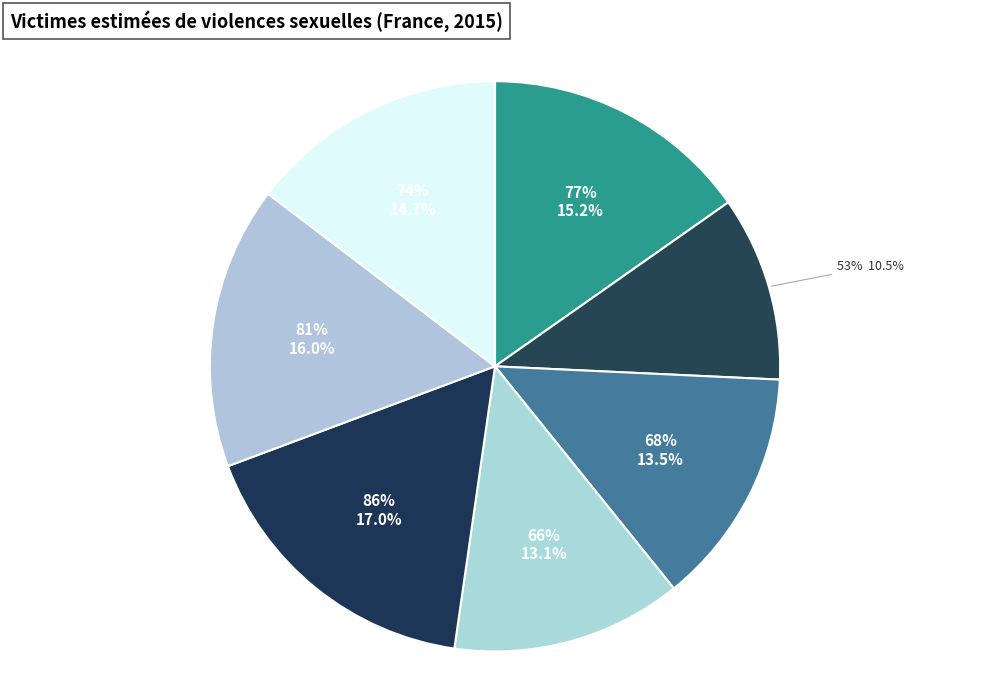

To the nearest percent, what is the difference between the largest and smallest slice percentages?

7%